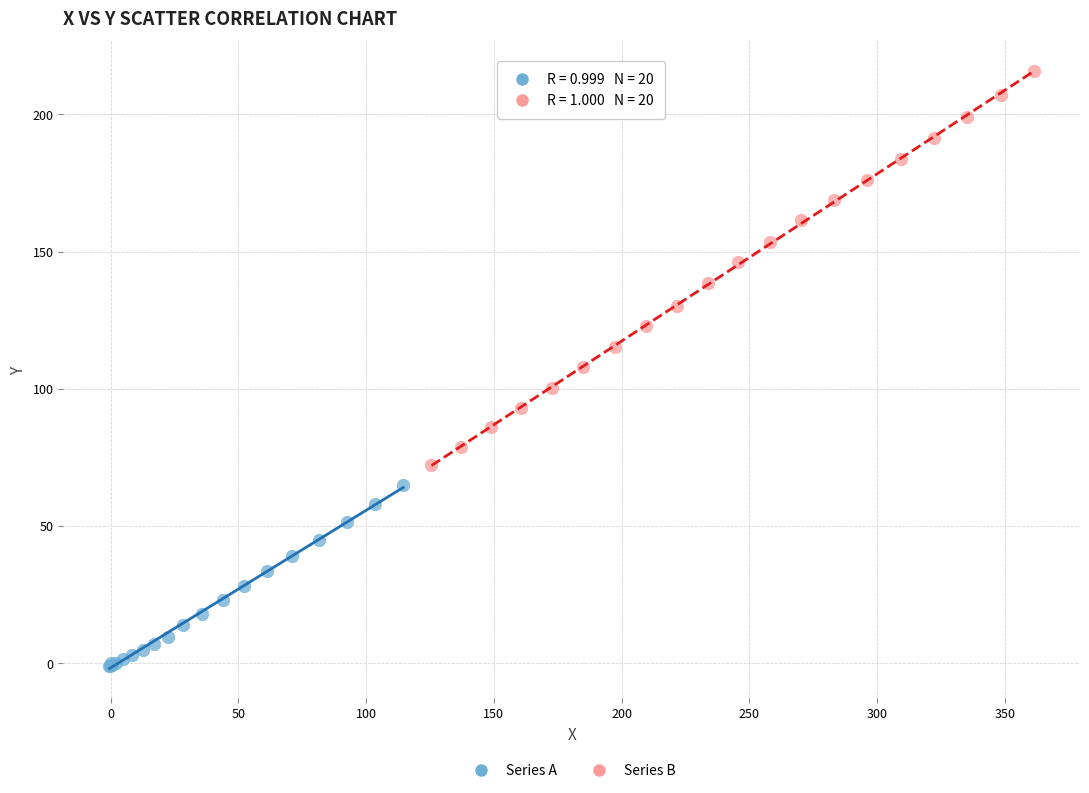

Which series contains the lowest Y value?

Series A